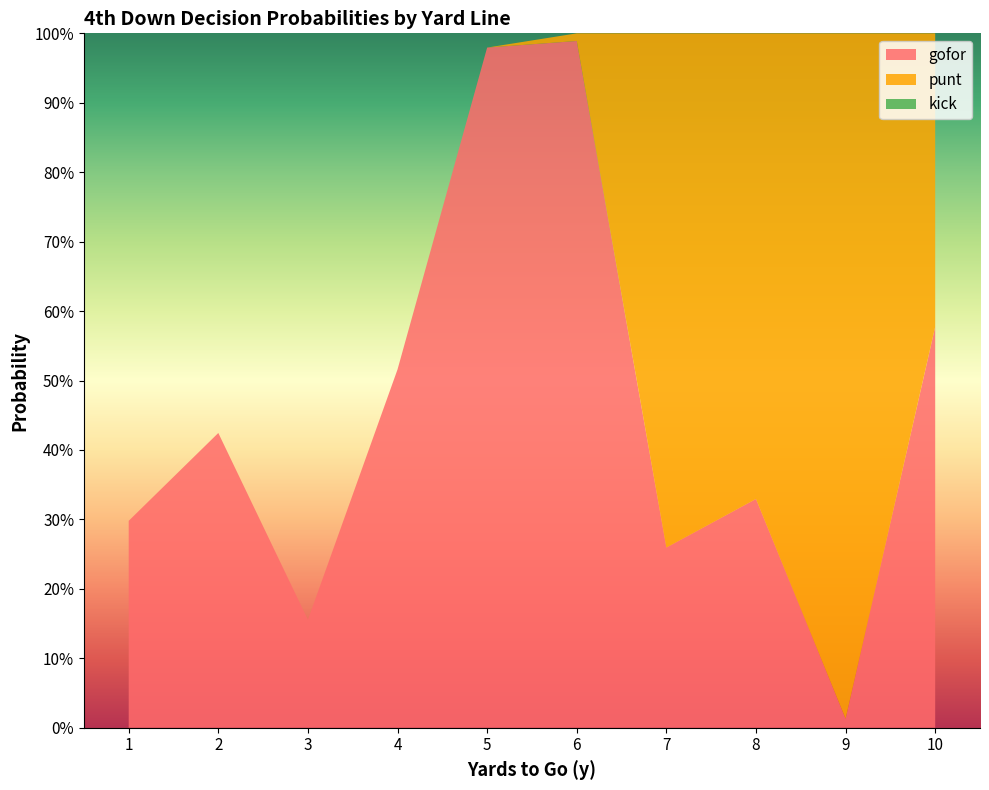

Reading left to right, transcribe all the data shown in this chart.

gofor: 0.3	0.4	0.2	0.5	1.0	1.0	0.3	0.3	0.0	0.6
punt: 0.0	0.0	0.0	0.0	0.0	0.0	0.7	0.7	1.0	0.4
kick: 0.0	0.0	0.0	0.0	0.0	0.0	0.0	0.0	0.0	0.0